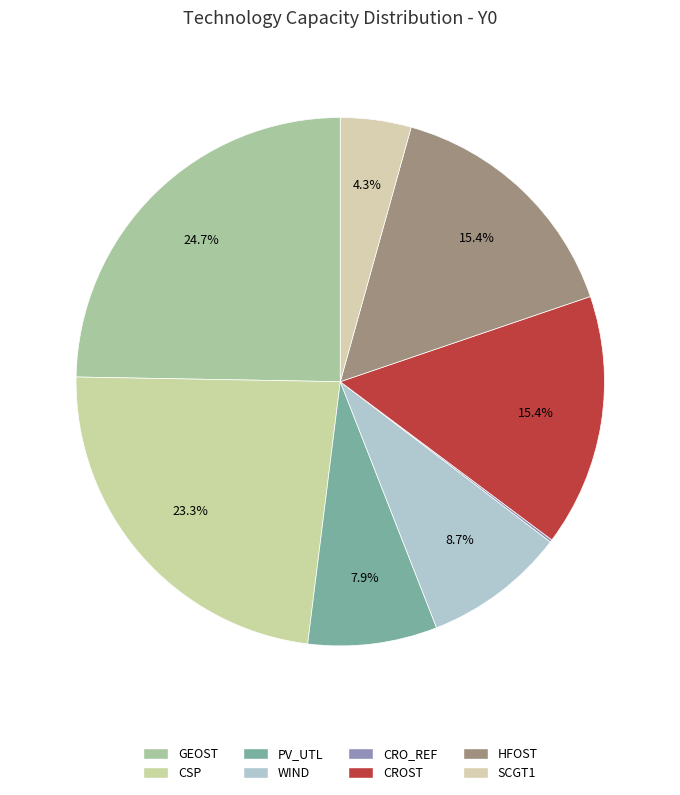

Is WIND the majority of the pie?

No